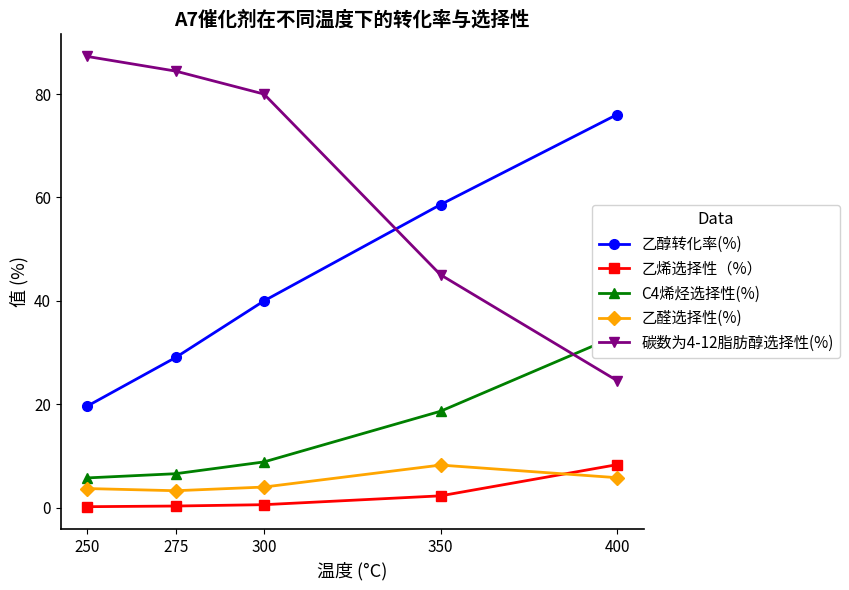

What are all the series names shown in the legend?

乙醇转化率(%), 乙烯选择性（%）, C4烯烃选择性(%), 乙醛选择性(%), 碳数为4-12脂肪醇选择性(%)